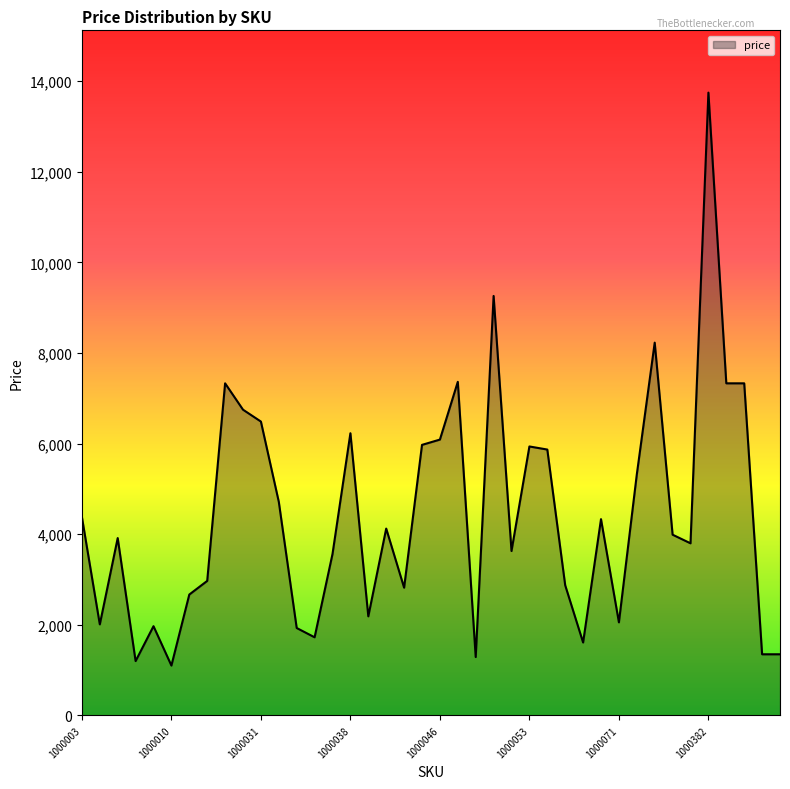

Count the number of categories in the chart.

40